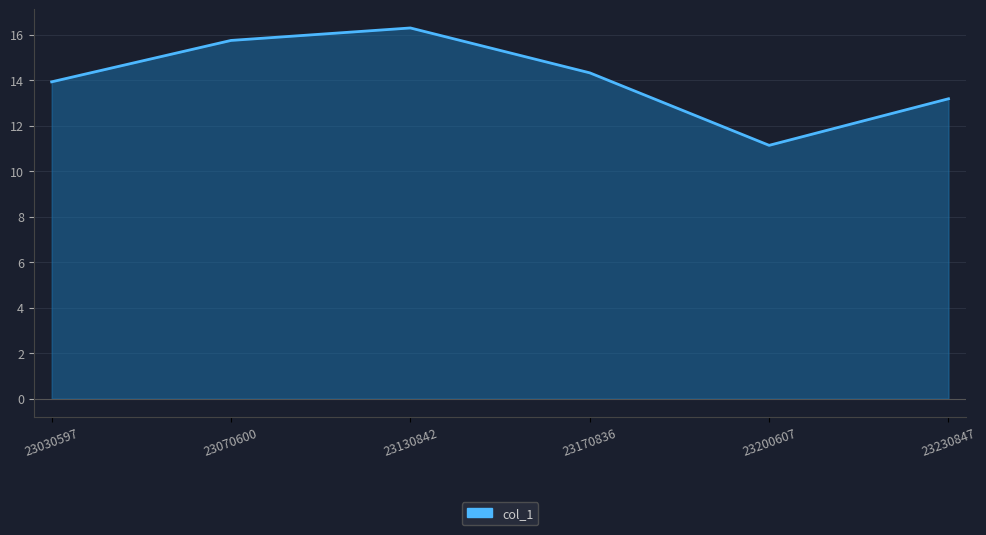

What is the sum of all values?

84.6